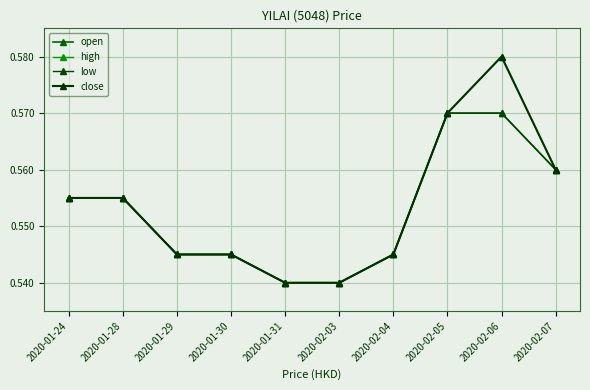

Does the chart have visible grid lines?

Yes